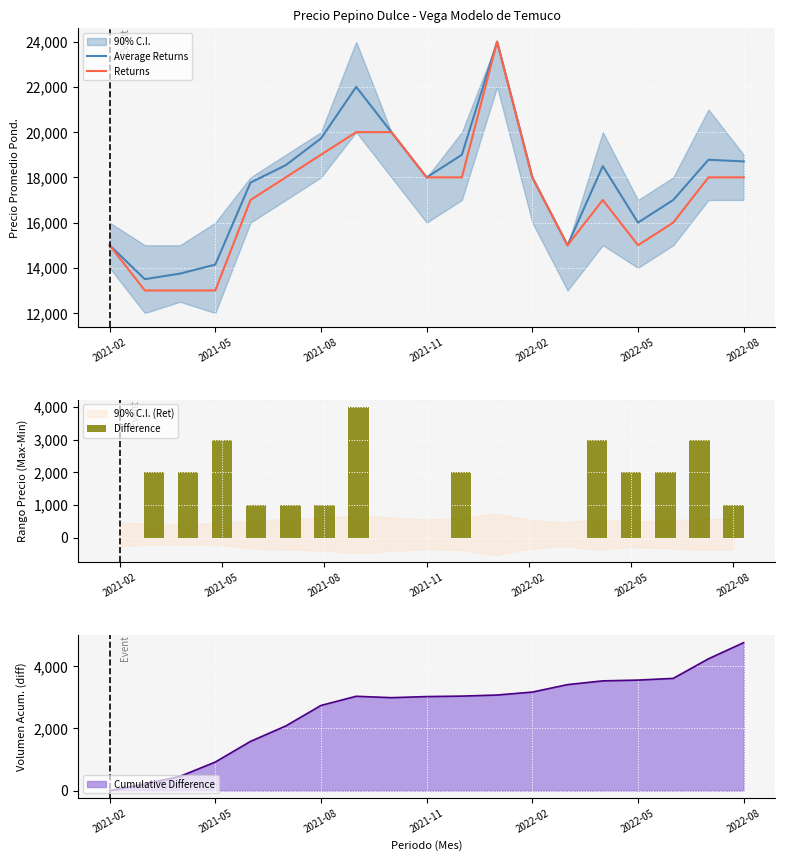

What is the maximum value for Average Returns?

24000